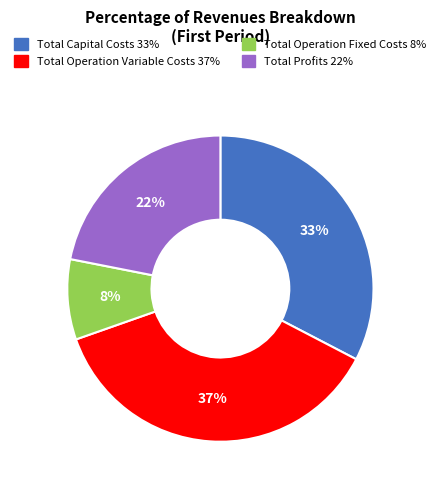

How many slices are in this pie chart?

4